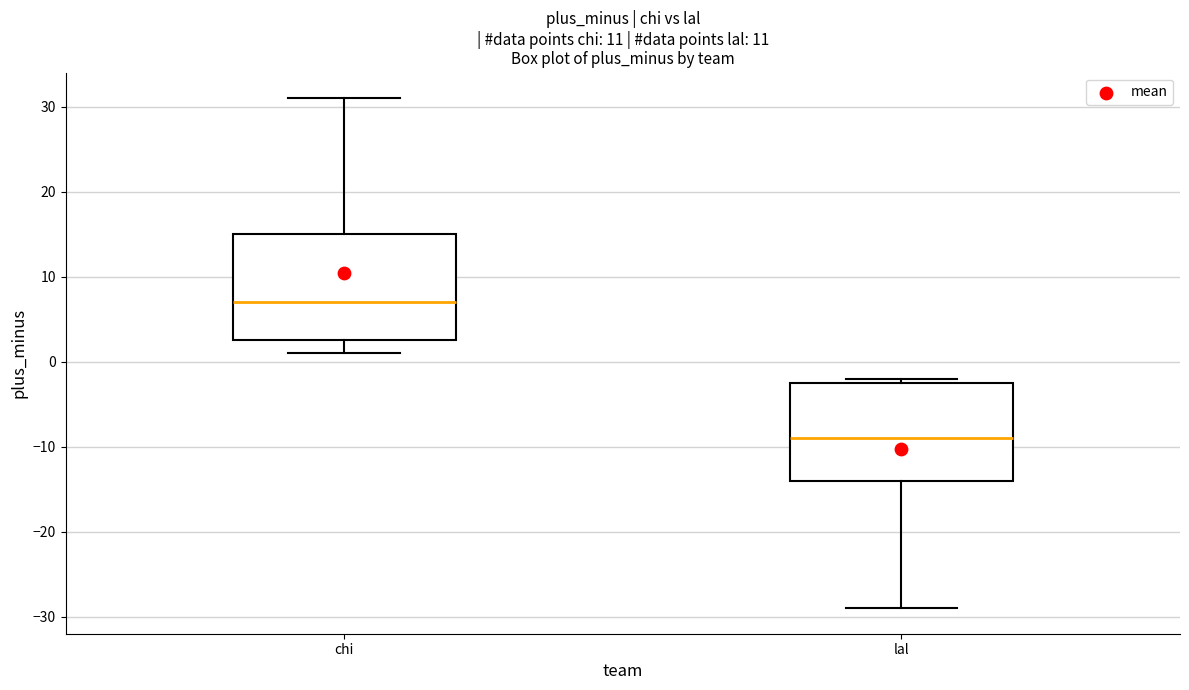

Reading left to right, transcribe this box plot: for each box, give where its median line is, the range the box spans, and where its two whiskers end, as read against the y-axis. The values are not printed on the chart, so give them approximately, as read against the axis.

chi: median 7, box 3 to 15, whiskers 1 to 31
lal: median -9, box -14 to -2, whiskers -29 to -2 (just above the box's upper edge)